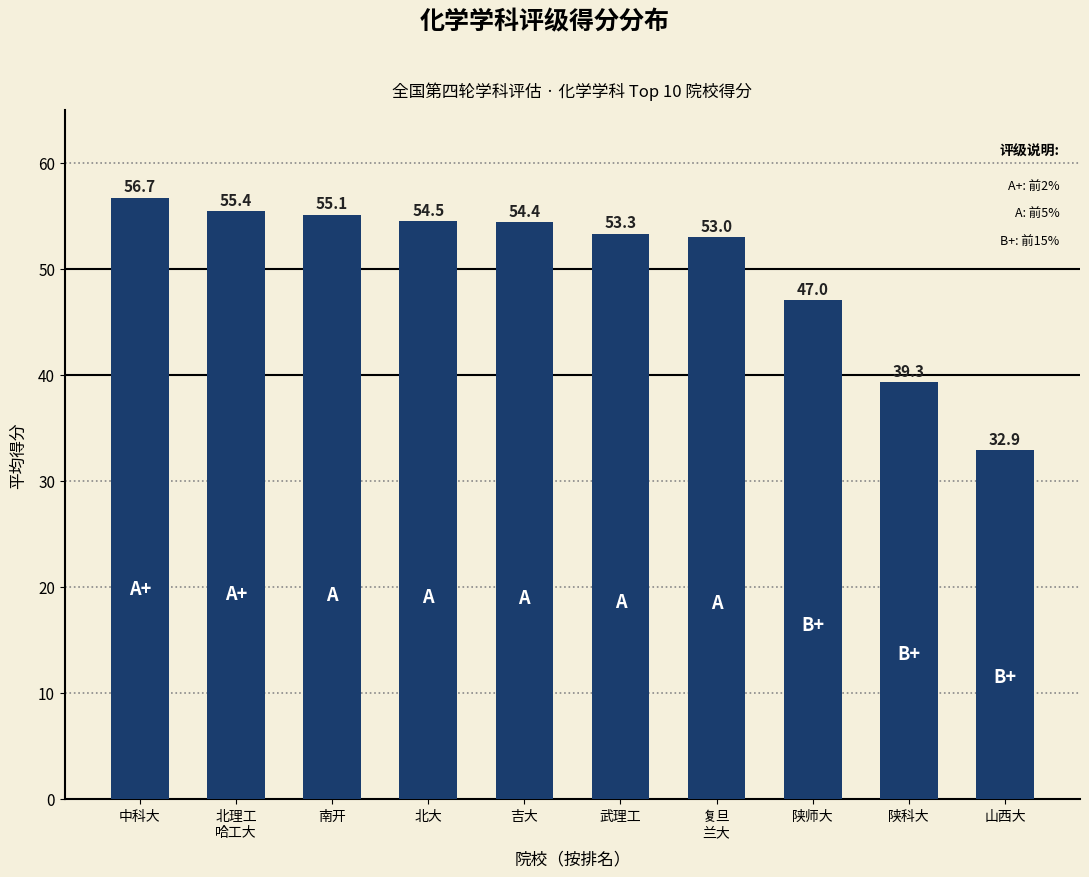

What is the label of the 2nd bar from the left?

北理工
哈工大